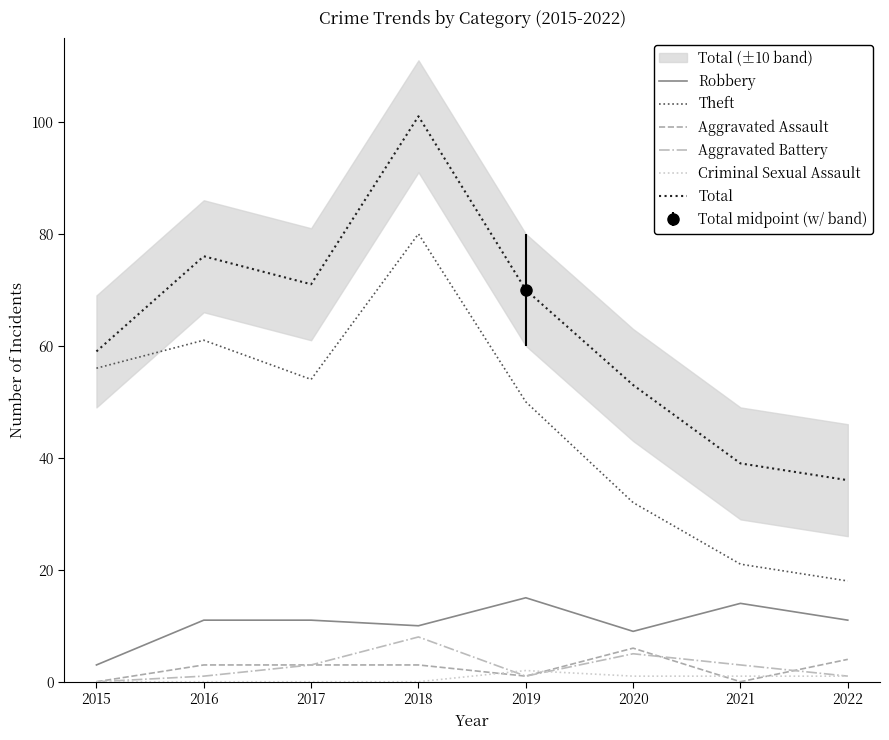

True or false: Aggravated Assault has a value of 3 at 2017.

True